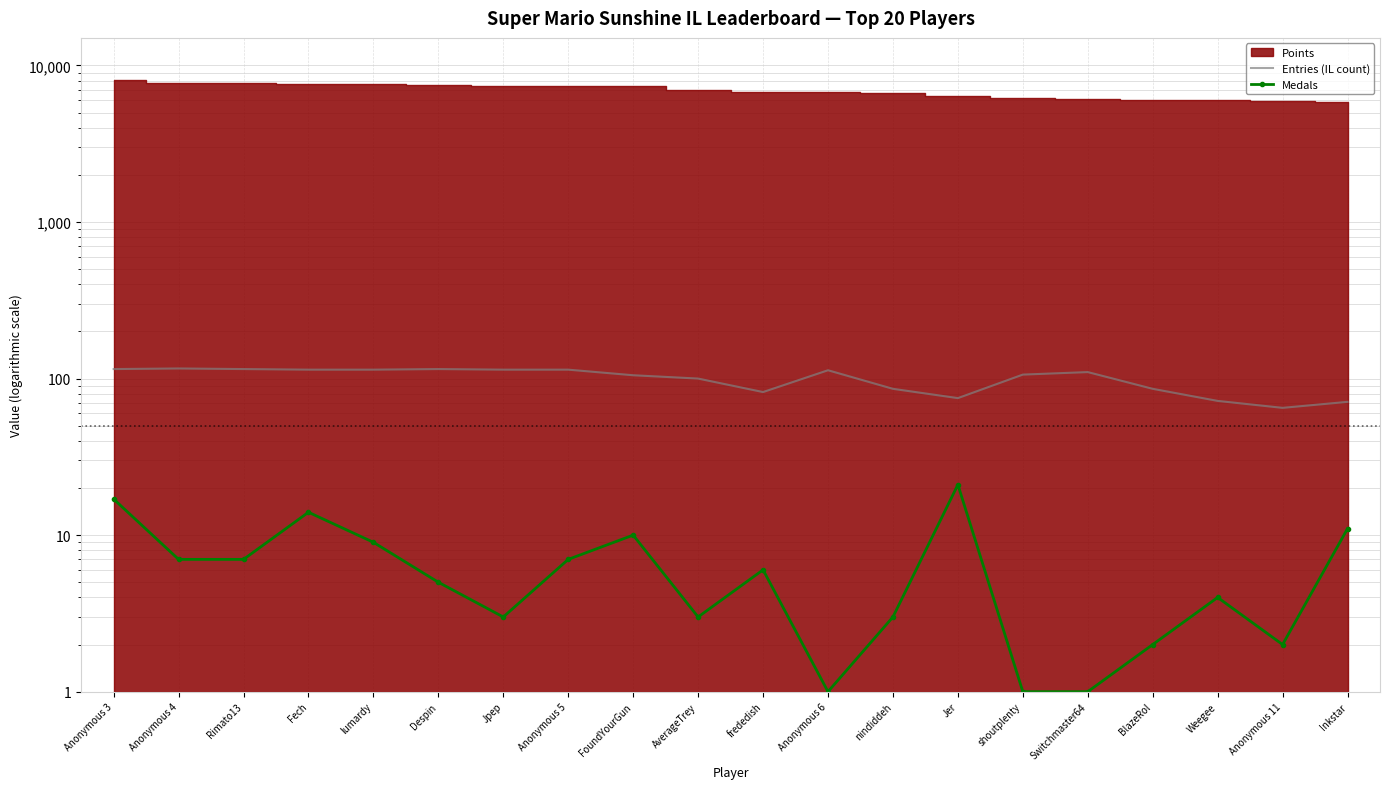

Rank the categories by Medals value from lowest to highest.

Anonymous 6, shoutplenty, Switchmaster64, BlazeRol, Anonymous 11, Jpep, AverageTrey, nindiddeh, Weegee, Despin, frededish, Anonymous 4, Rimato13, Anonymous 5, lumardy, FoundYourGun, Inkstar, Fech, Anonymous 3, Jer